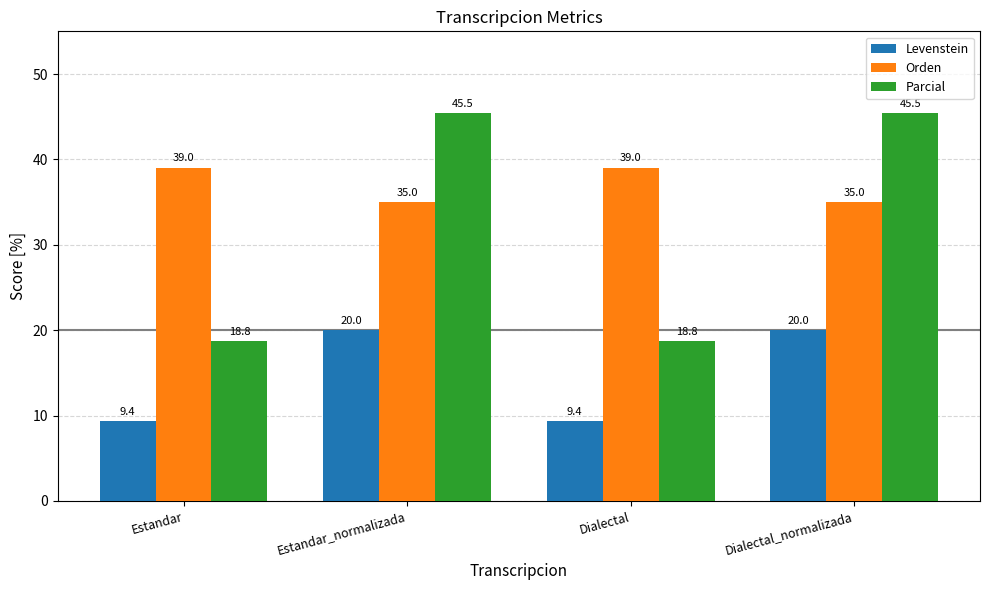

What value does the Parcial series have at Dialectal?

18.8